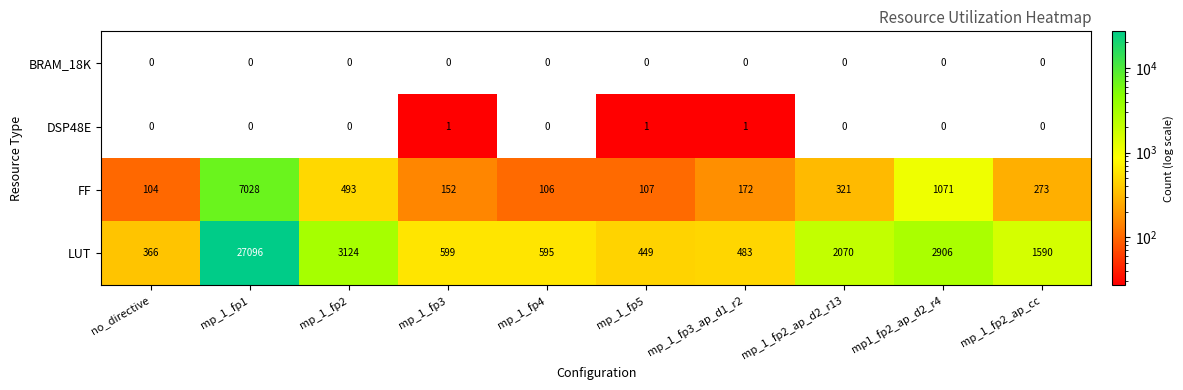

Which series has the largest total across all categories?

LUT